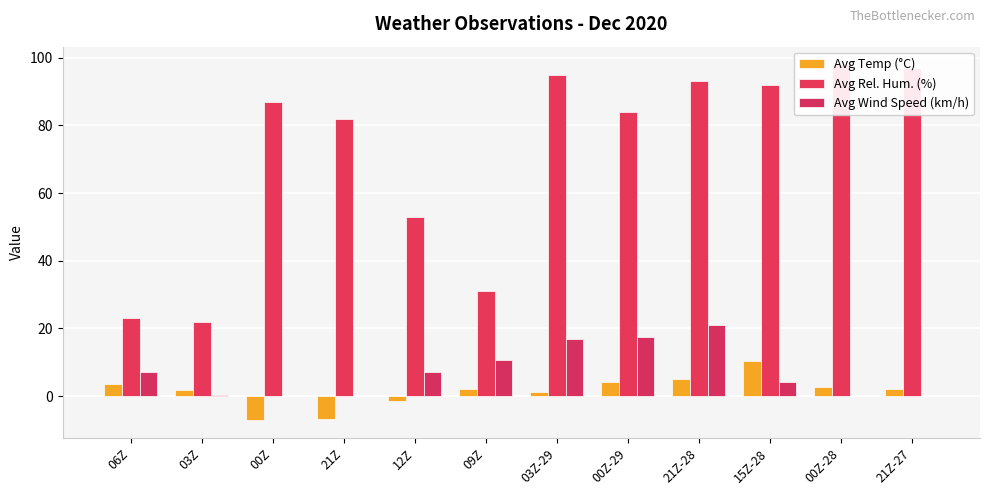

What is the minimum value shown in the chart?

-7.1